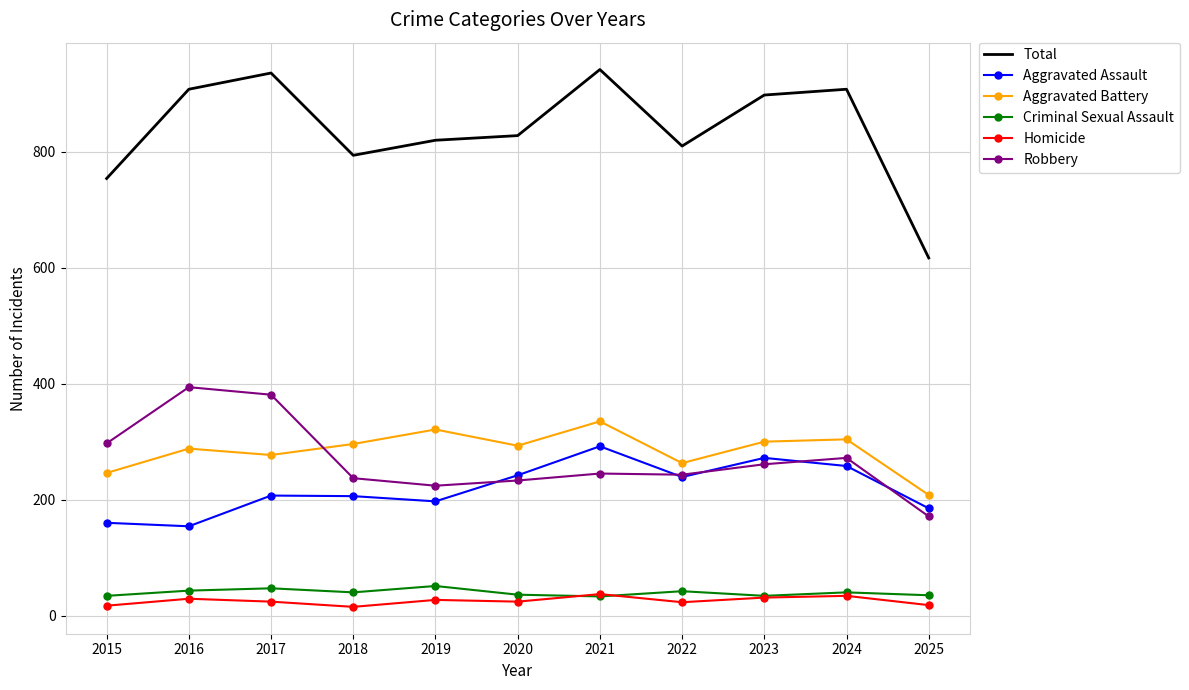

Which series has the widest spread of values?

Total